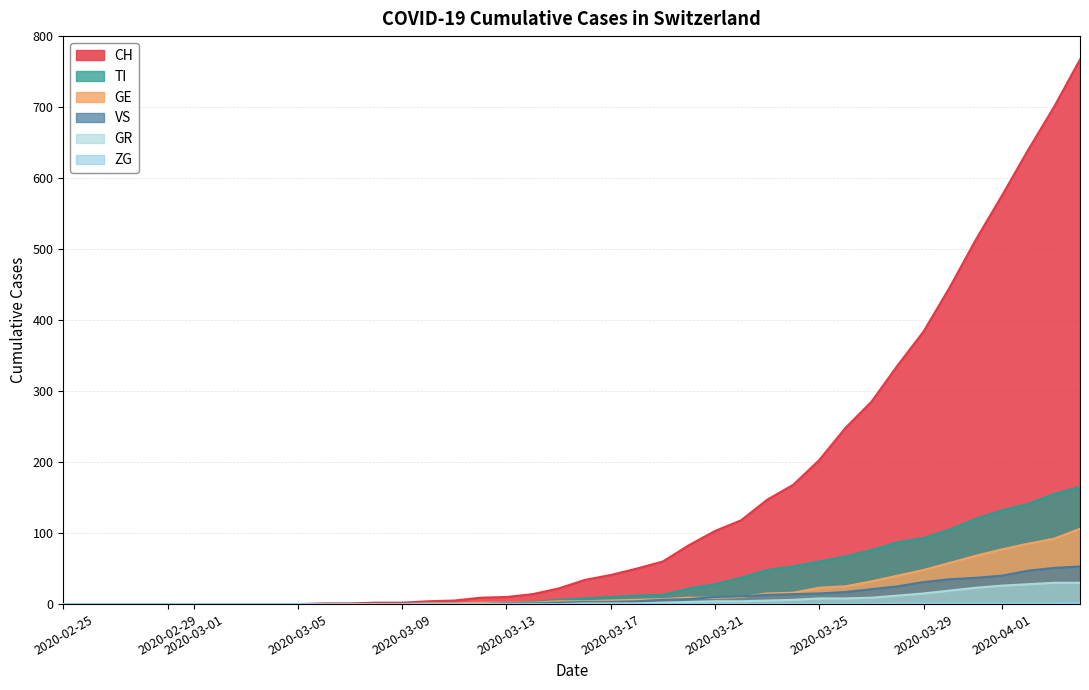

Reading left to right, list all the values displayed in this chart.

CH: 0	0	0	0	0	0	0	0	0	0	1	1	2	2	4	5	9	10	14	22	34	41	50	60	83	103	118	147	168	203	248	285	336	384	446	513	575	639	700	767
GE: 0	0	0	0	0	0	0	0	0	0	0	0	0	0	1	1	2	2	2	4	4	5	6	7	9	9	10	15	16	23	25	32	40	48	58	68	77	85	92	106
TI: 0	0	0	0	0	0	0	0	0	0	0	0	0	0	1	1	1	1	3	6	8	10	12	13	22	28	37	48	53	60	67	76	87	93	105	120	132	141	155	165
VS: 0	0	0	0	0	0	0	0	0	0	0	0	0	0	0	0	0	1	1	2	3	3	4	6	7	10	11	13	14	15	17	21	25	31	35	37	40	47	51	53
GR: 0	0	0	0	0	0	0	0	0	0	0	0	0	0	0	0	0	0	0	0	1	1	1	2	3	4	4	5	6	8	8	9	12	15	19	23	26	28	30	30
ZG: 0	0	0	0	0	0	0	0	0	0	0	0	0	0	0	0	0	0	0	0	0	0	0	0	0	0	0	0	0	0	0	0	1	1	1	1	1	1	1	2